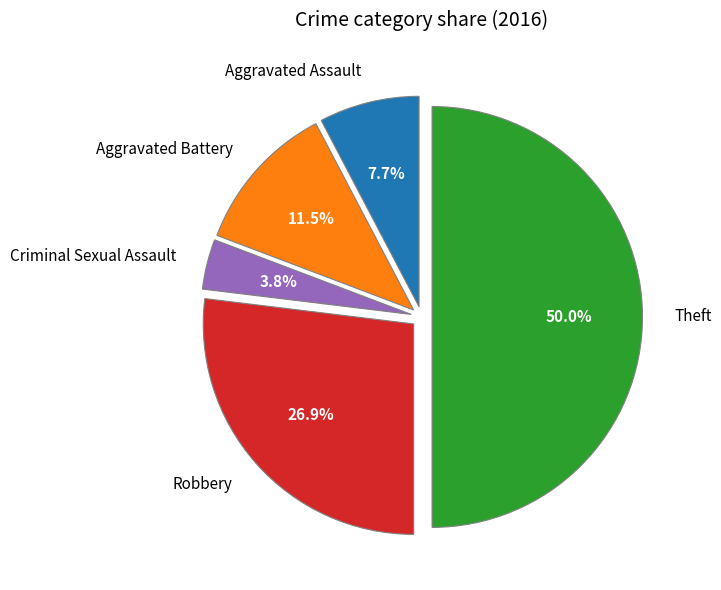

How many slices are in this pie chart?

5